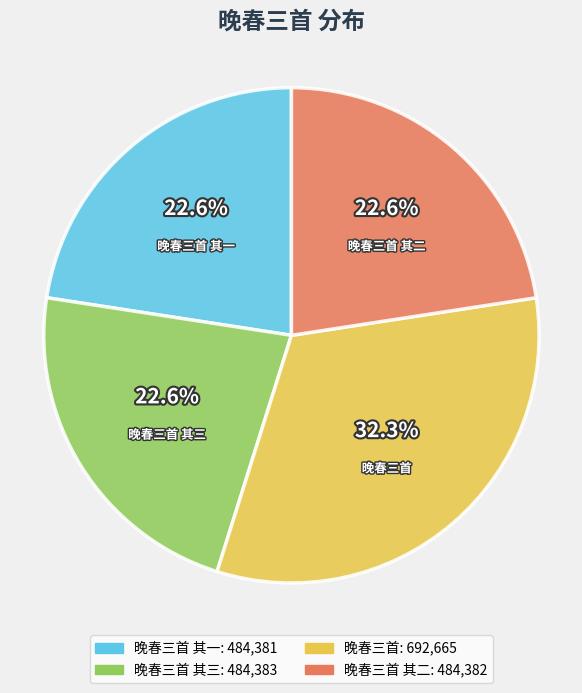

To the nearest percent, what is the average slice percentage?

25%